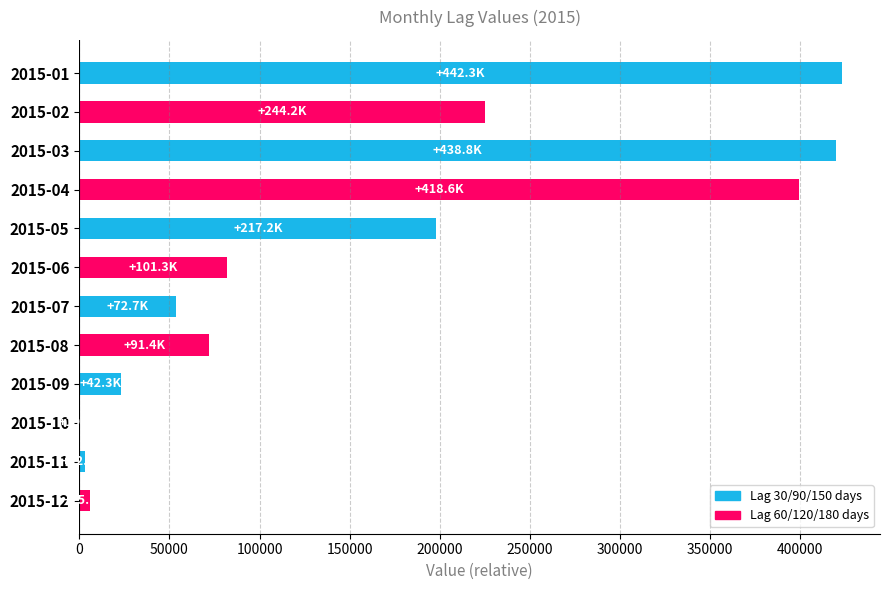

The value at 2015-08 is 22708.2. True or false?

False